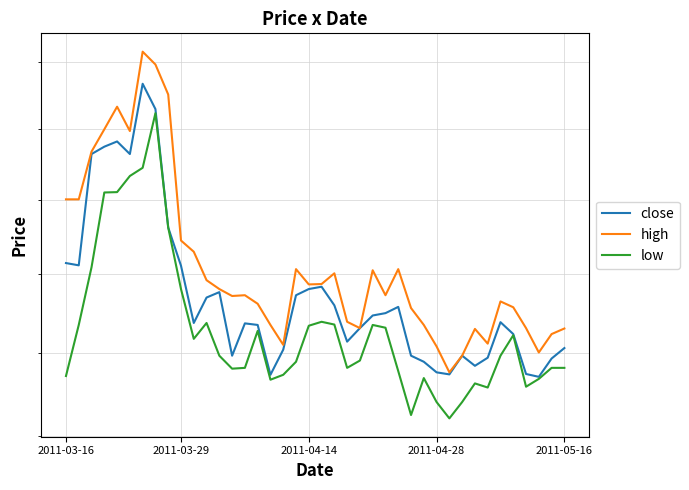

At 26, list the series in order from smallest to largest.

low, close, high